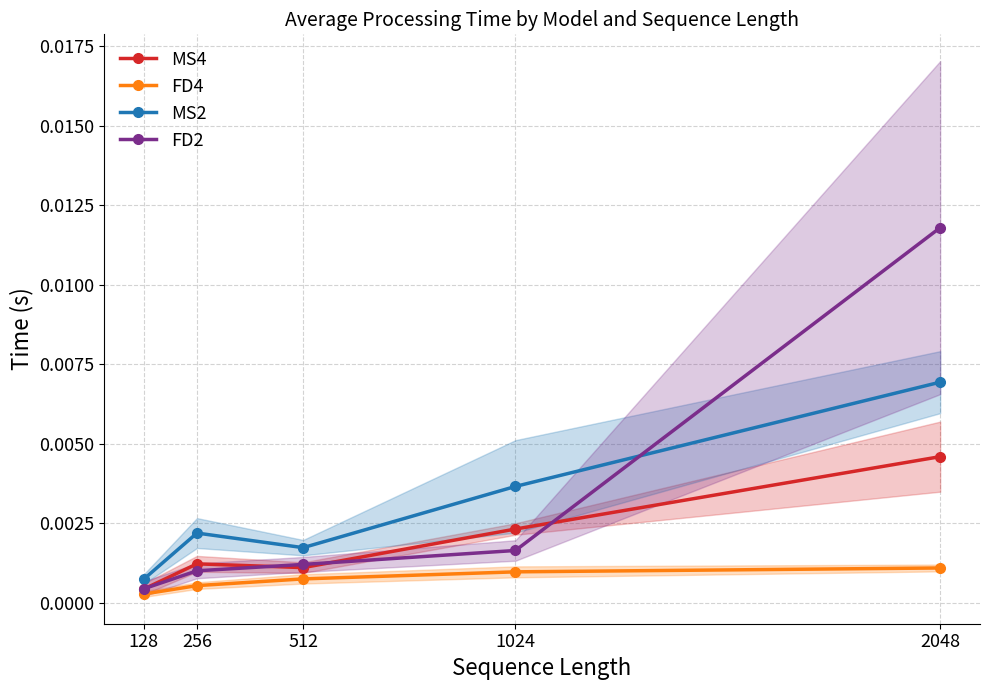

At which category does the chart reach its minimum across all series?

128